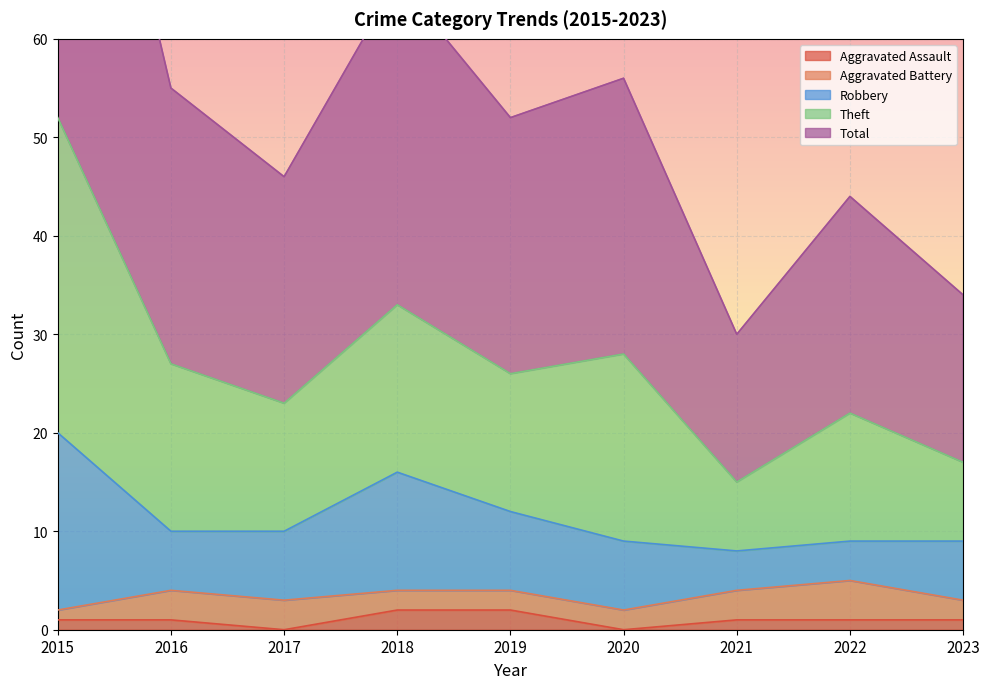

Is the value of Robbery at 2021 greater than the value of Total at 2021?

No